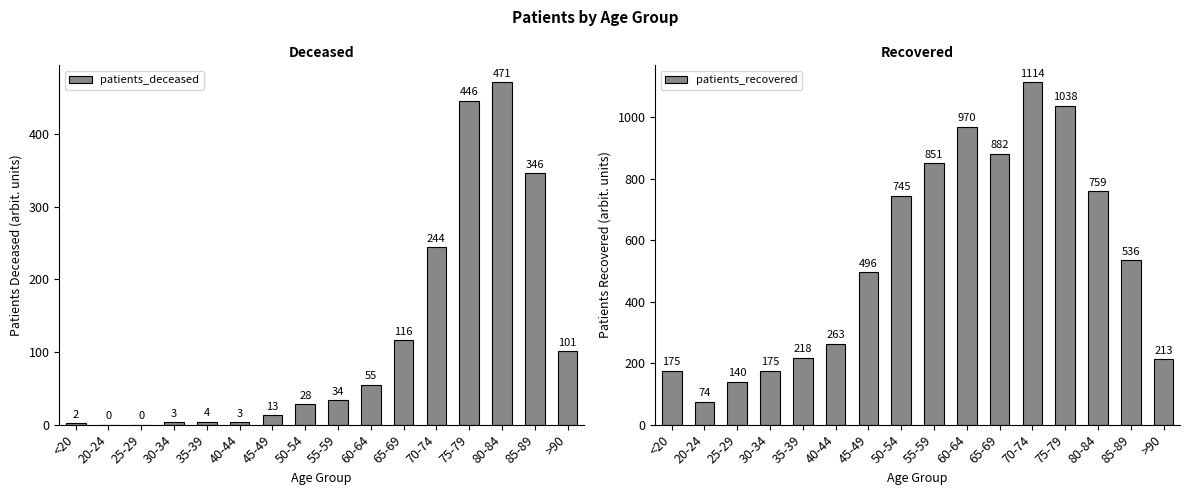

Which series has the widest spread of values?

patients_recovered